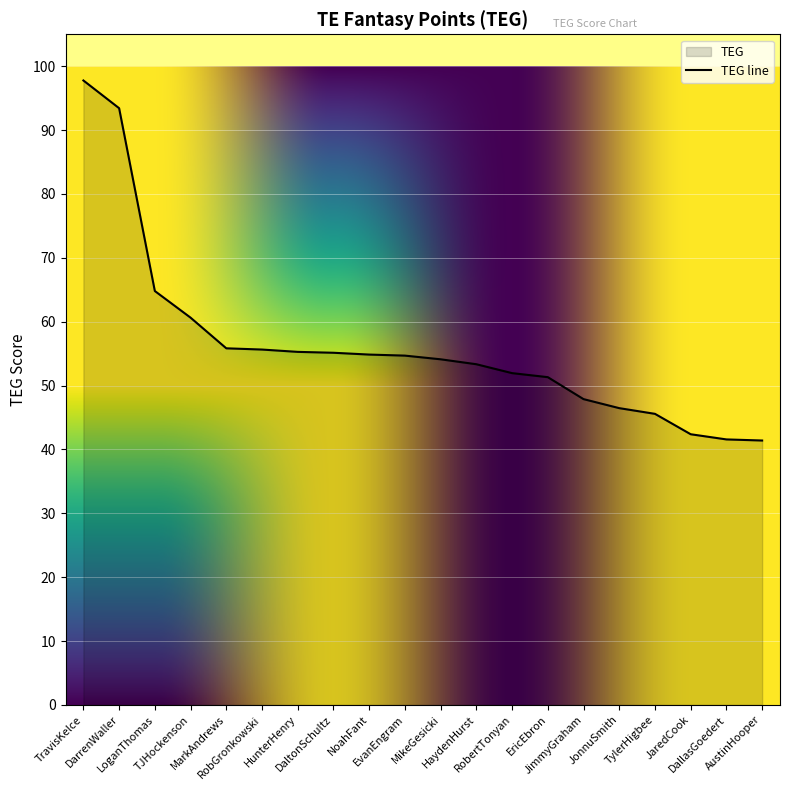

Reading left to right, extract all data points from this chart.

97.8	93.4	64.8	60.6	55.8	55.6	55.3	55.1	54.9	54.7	54.1	53.3	51.9	51.3	47.9	46.5	45.6	42.4	41.6	41.4